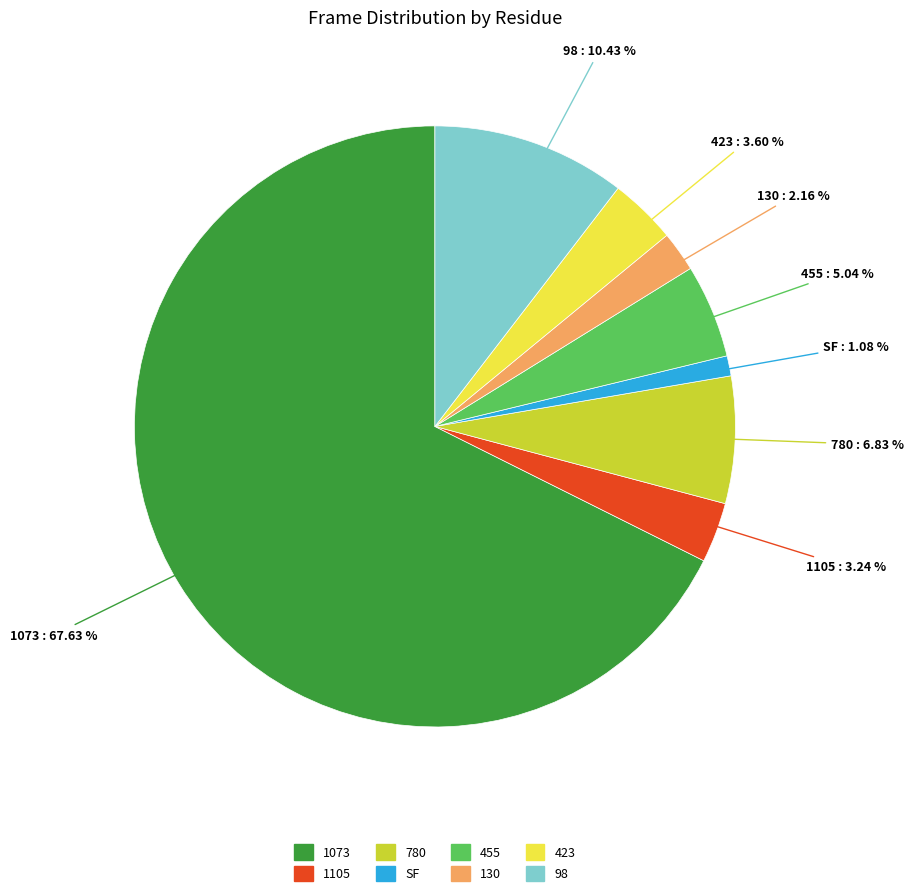

Is there any slice that represents more than half of the pie?

Yes